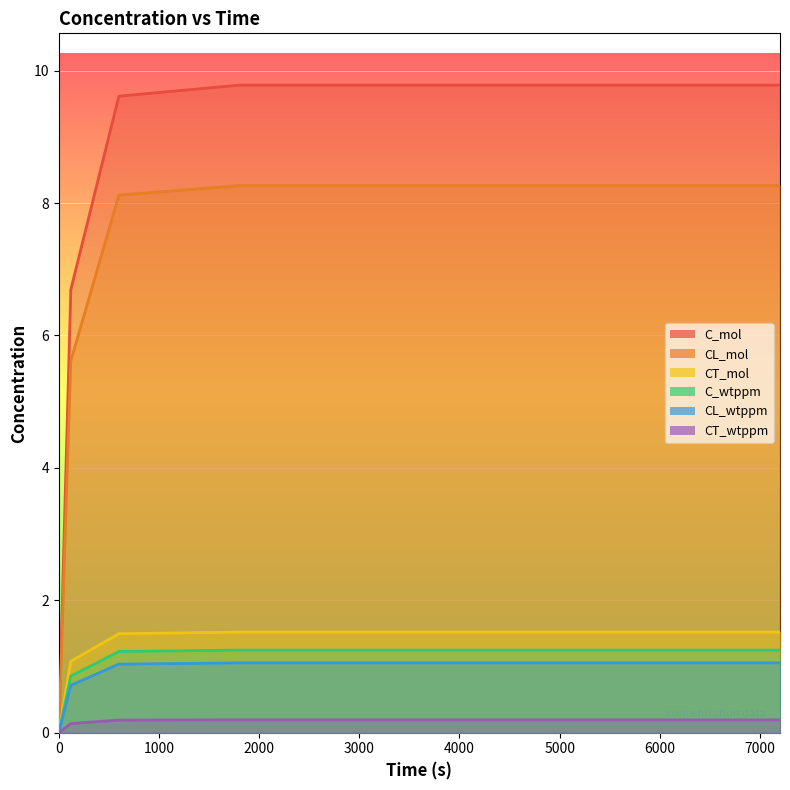

True or false: C_wtppm and CT_mol intersect in this chart.

False